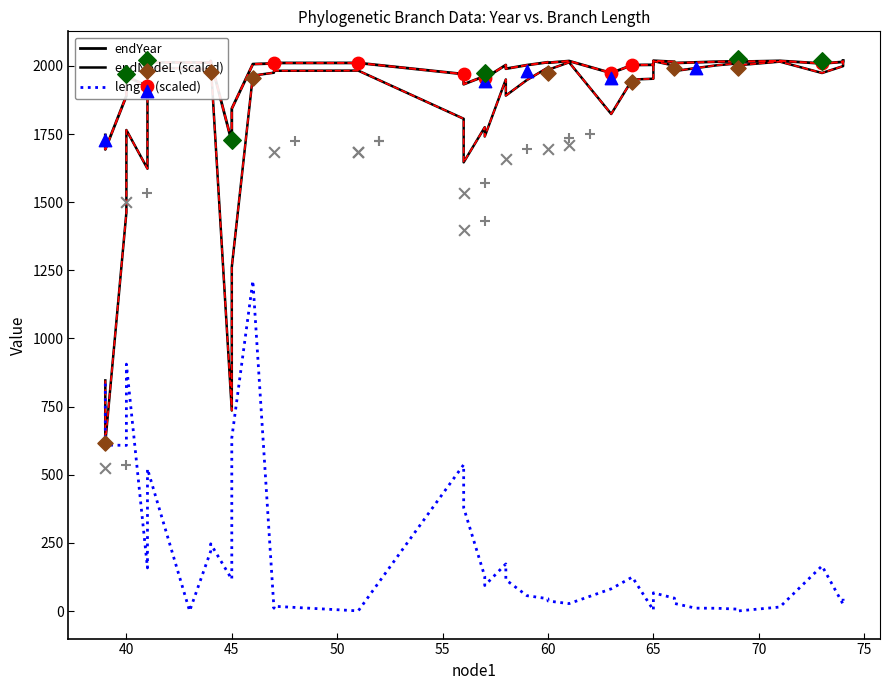

At how many categories does at least one series exceed 130?

40